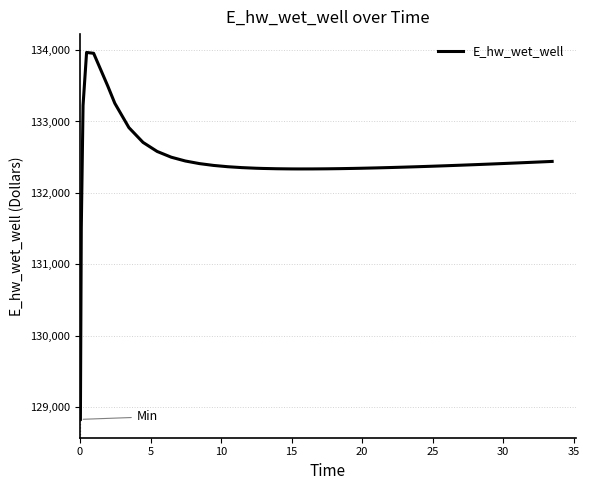

How many lines are shown in the chart?

1